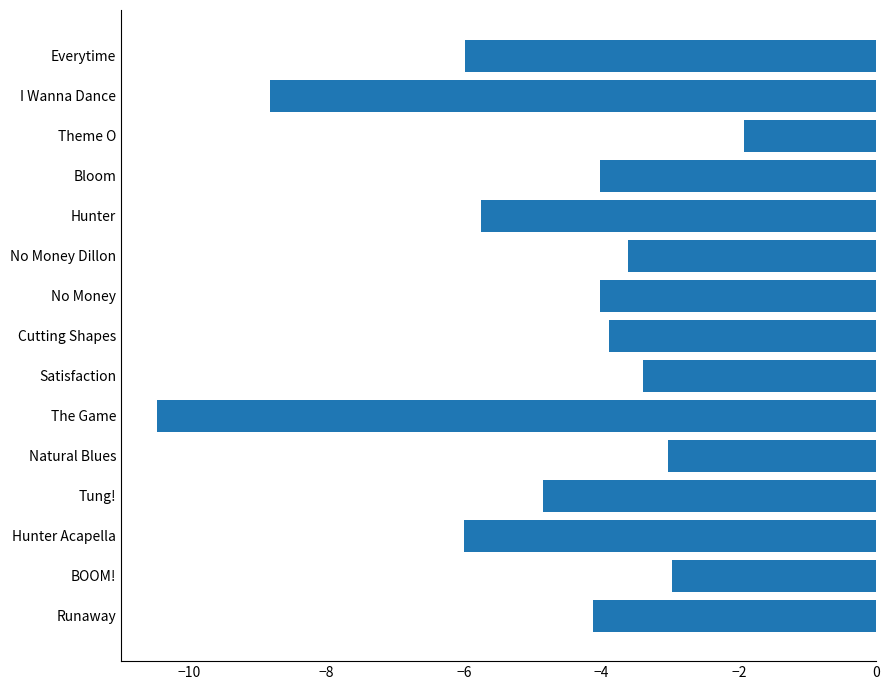

Is it true that the value at Tung! is -7.6?

False